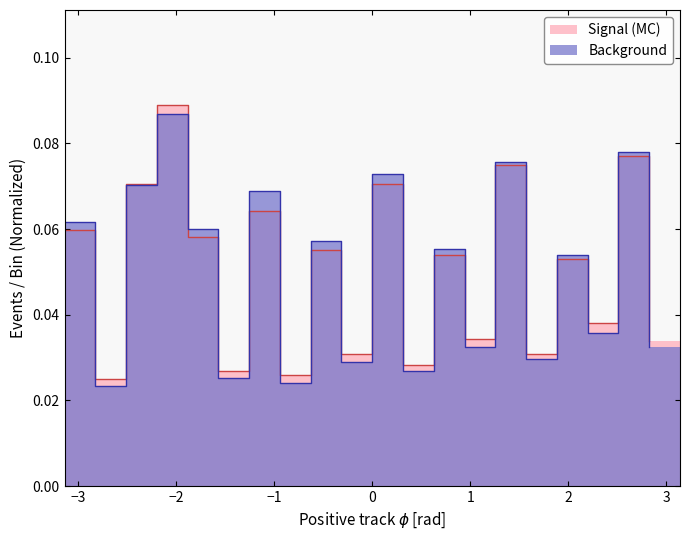

At which category does Signal (MC) reach its first local valley?

−3